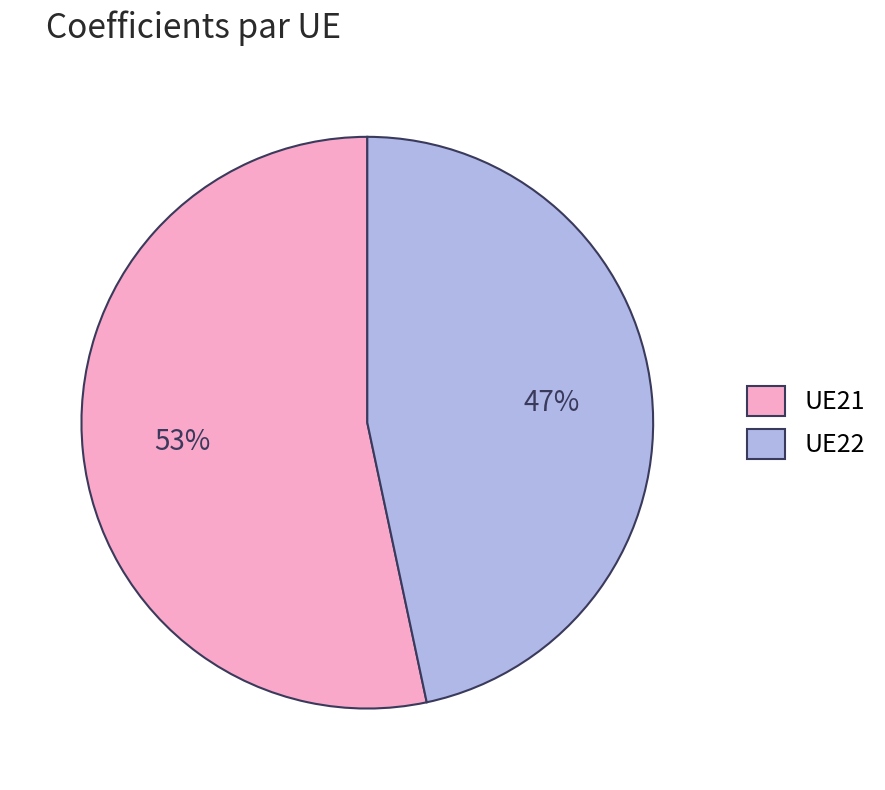

Rank the categories by value from highest to lowest.

UE21, UE22